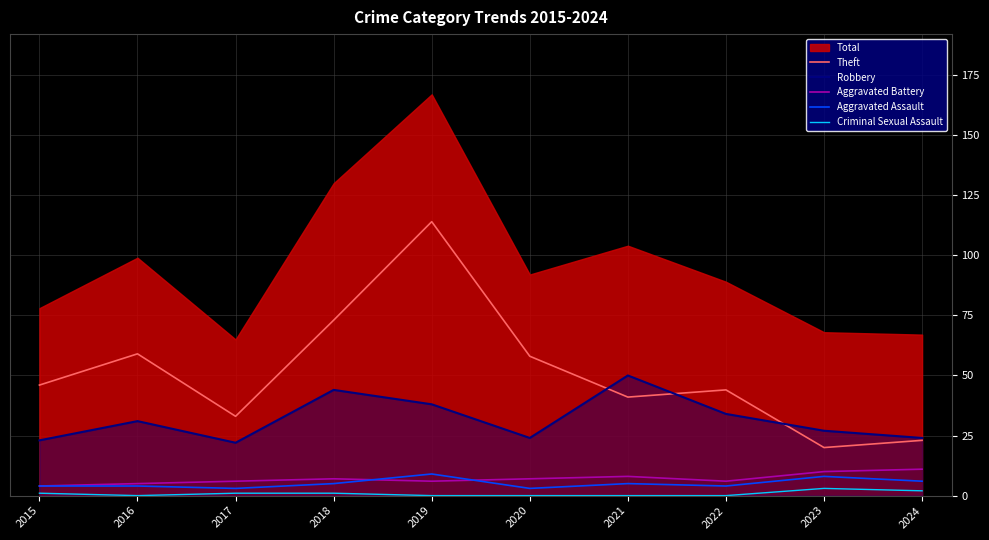

At which category does Aggravated Assault reach its first local valley?

2017